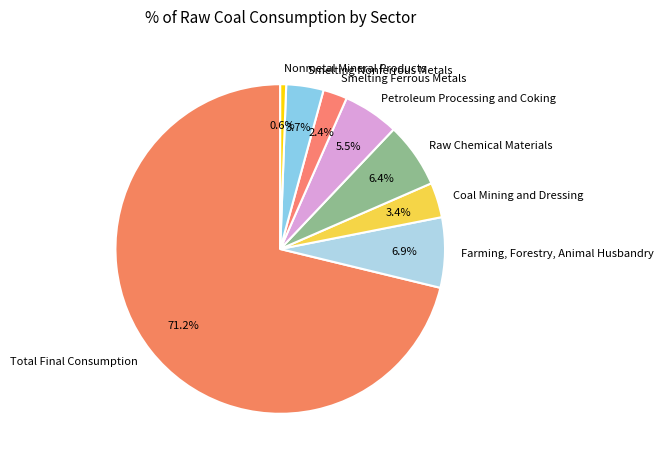

What percentage do Farming, Forestry, Animal Husbandry and Raw Chemical Materials together represent?

13.3%